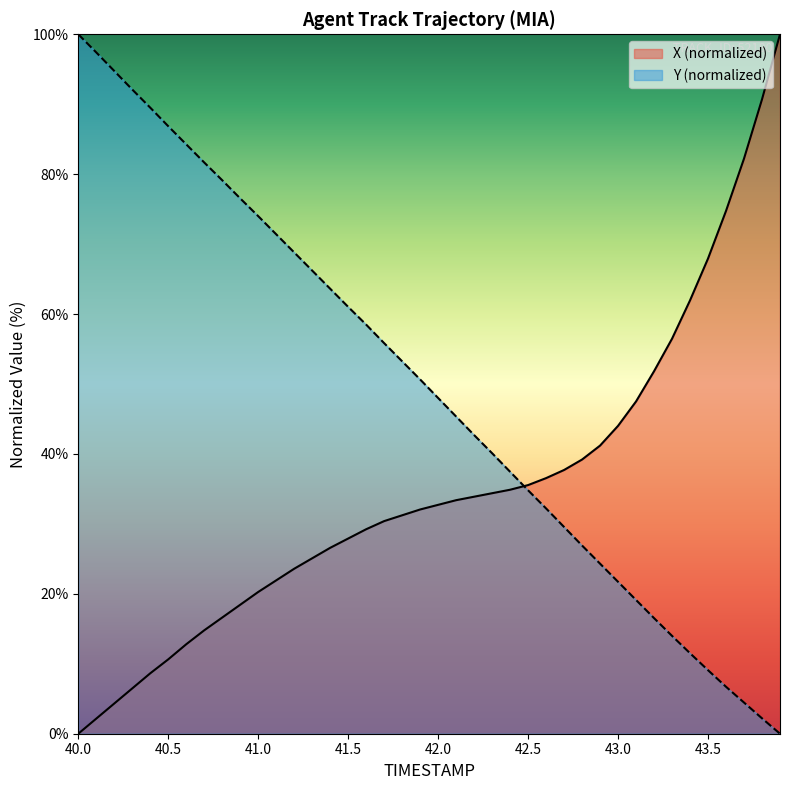

True or false: X has more than 1 interior local peaks.

False